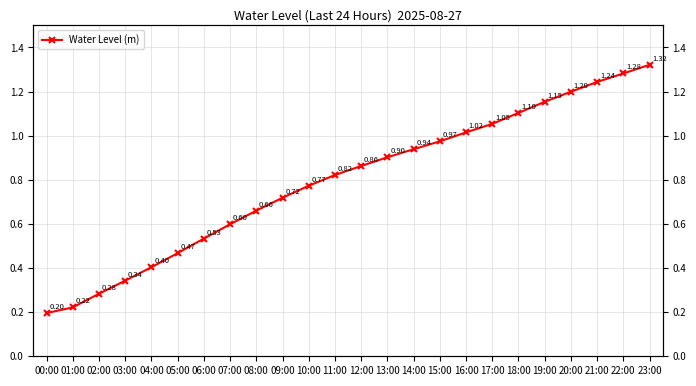

What value does the data have at 09:00?

0.7